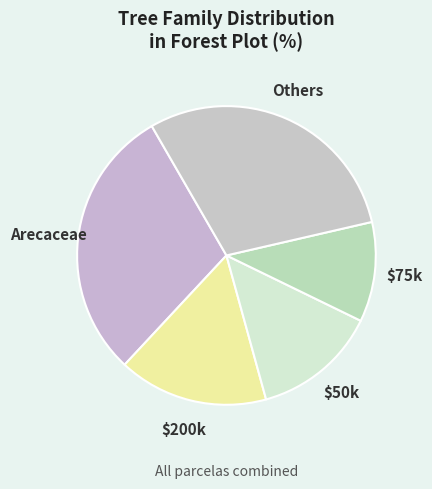

How many slices are in this pie chart?

5